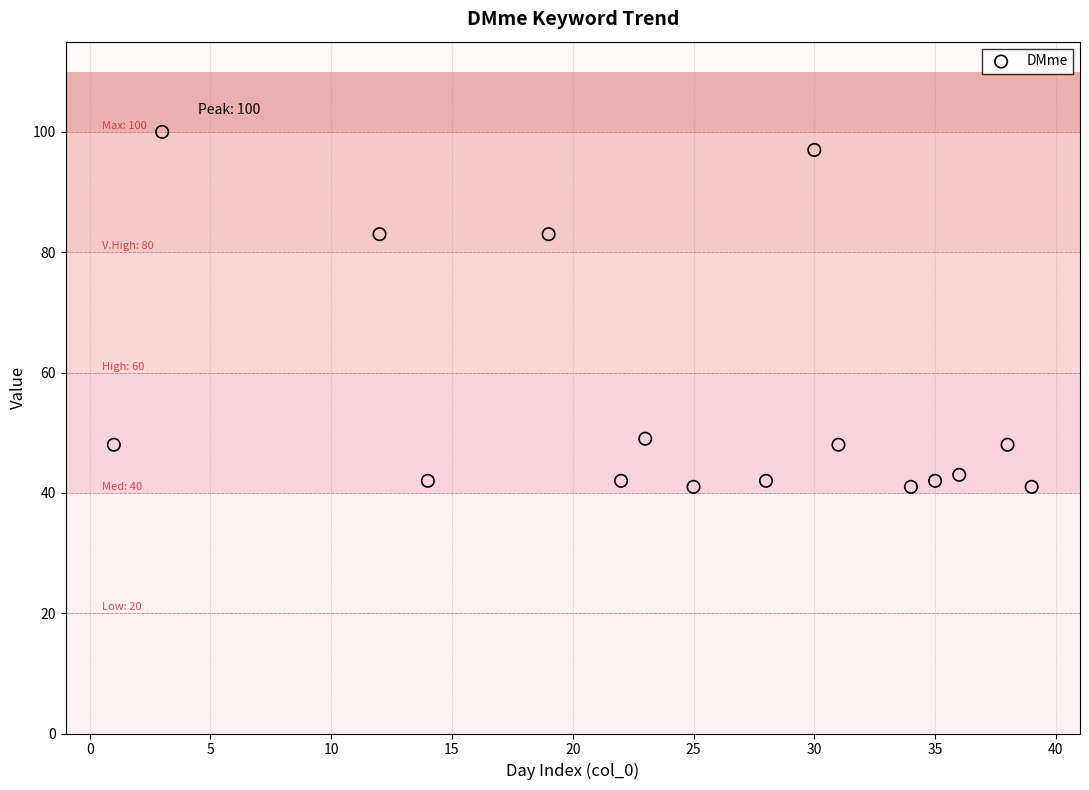

What is the range of Y values (max minus min)?

59